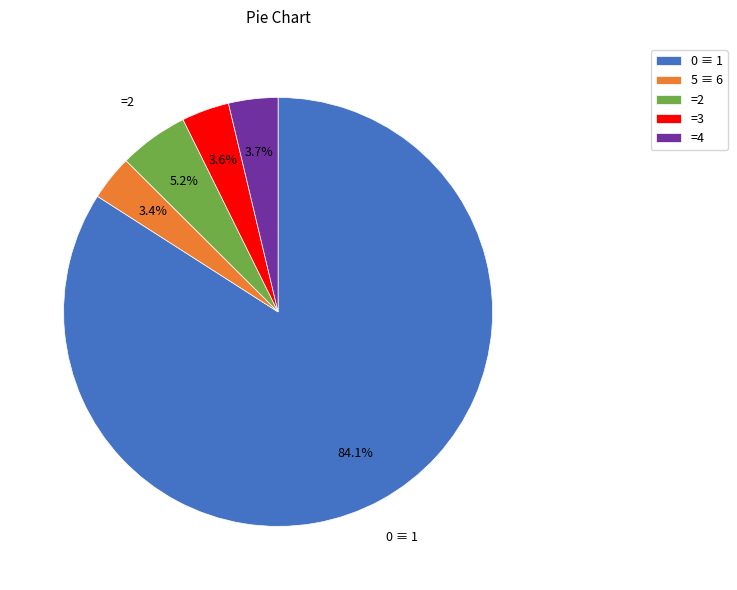

What is the total percentage of =3 and 5 ≡ 6?

7.0%